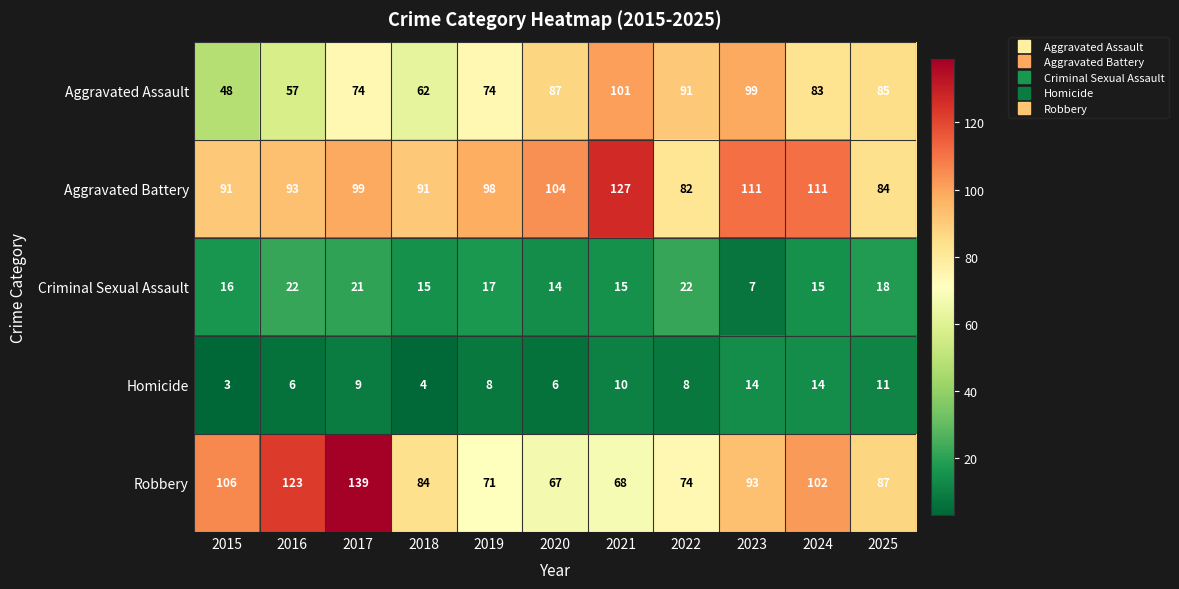

List the series in order of their peak value, lowest first.

Homicide, Criminal Sexual Assault, Aggravated Assault, Aggravated Battery, Robbery